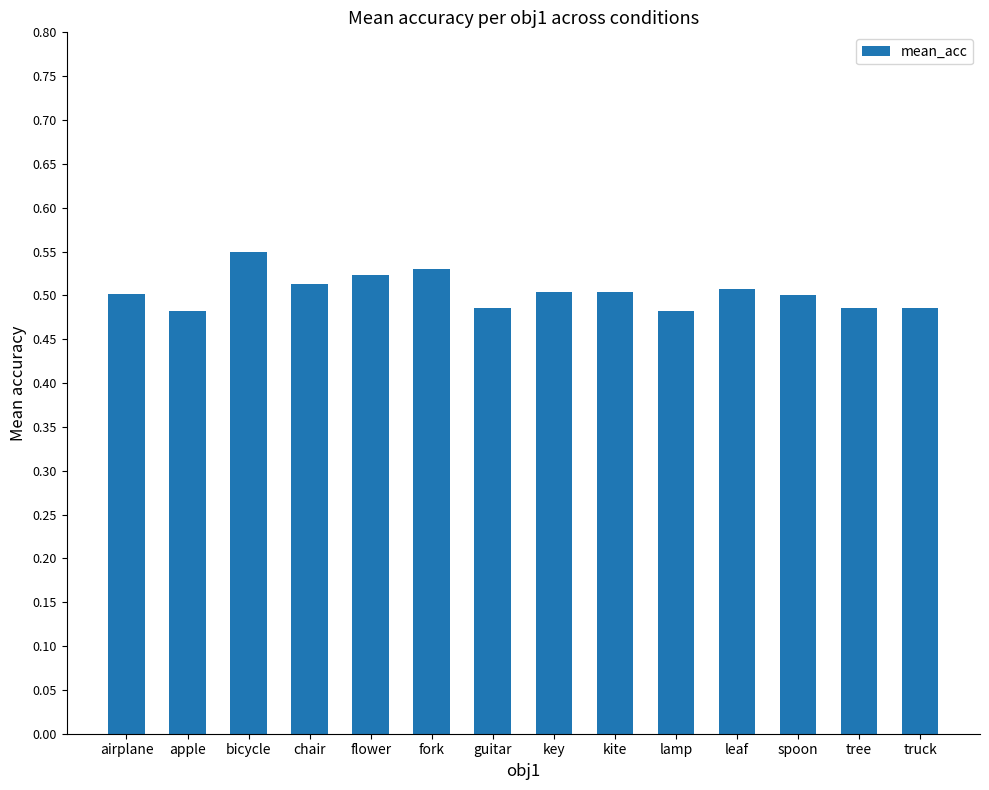

Which category has the highest value across all series?

bicycle